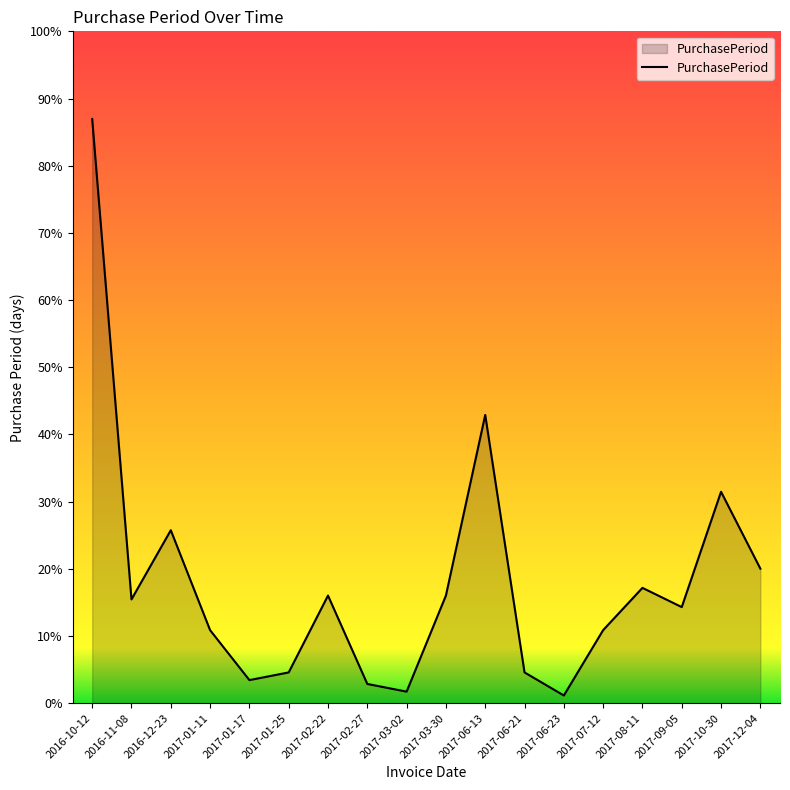

Where does the data first go above 27?

2016-10-12